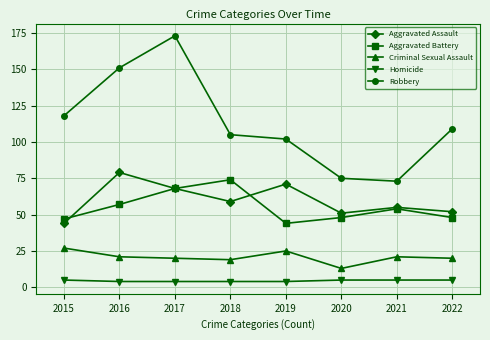

What is the minimum value shown in the chart?

4